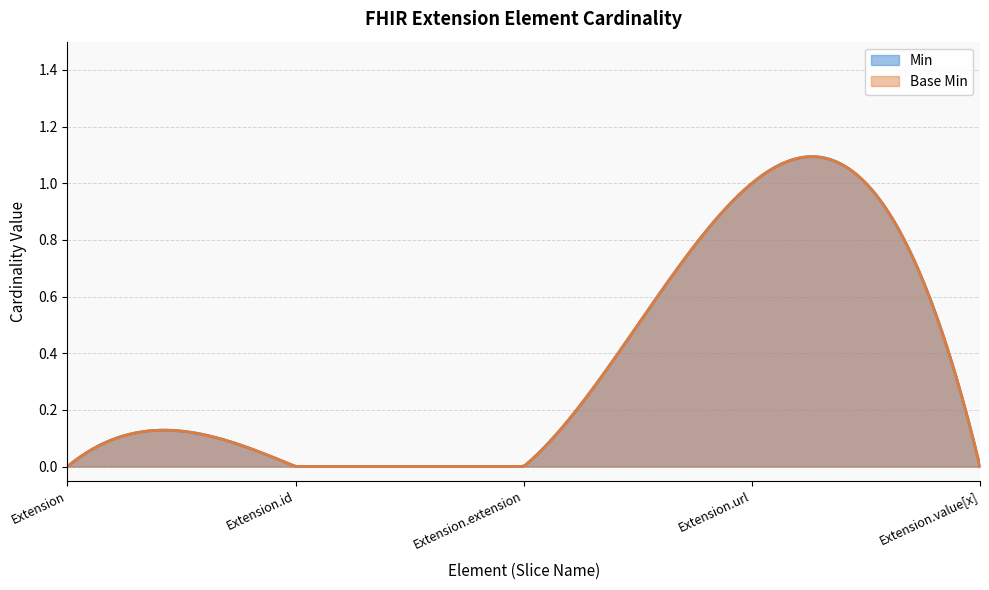

What is the label of the 4th point from the left?

Extension.url